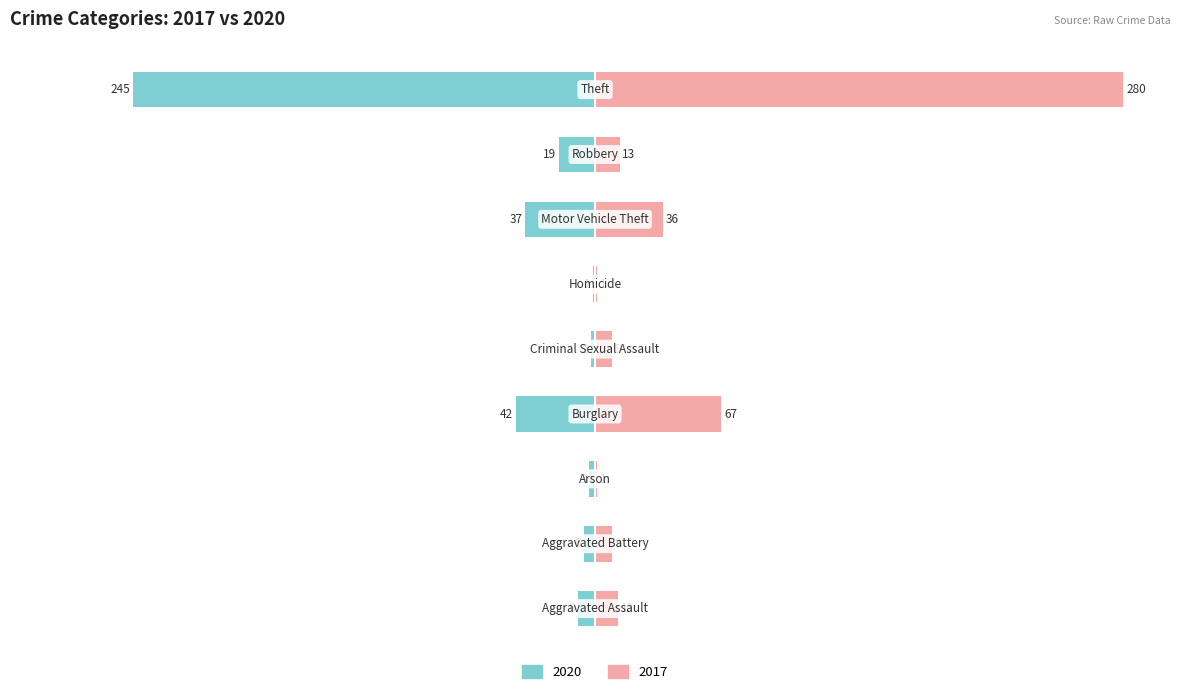

What is the difference between the maximum and minimum values in the 2017 series?

279